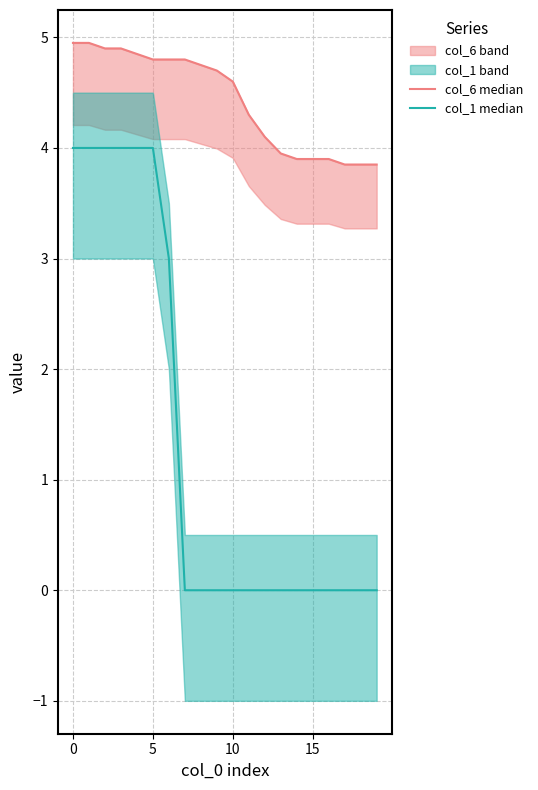

What is the average value of the col_1 median series?

1.4